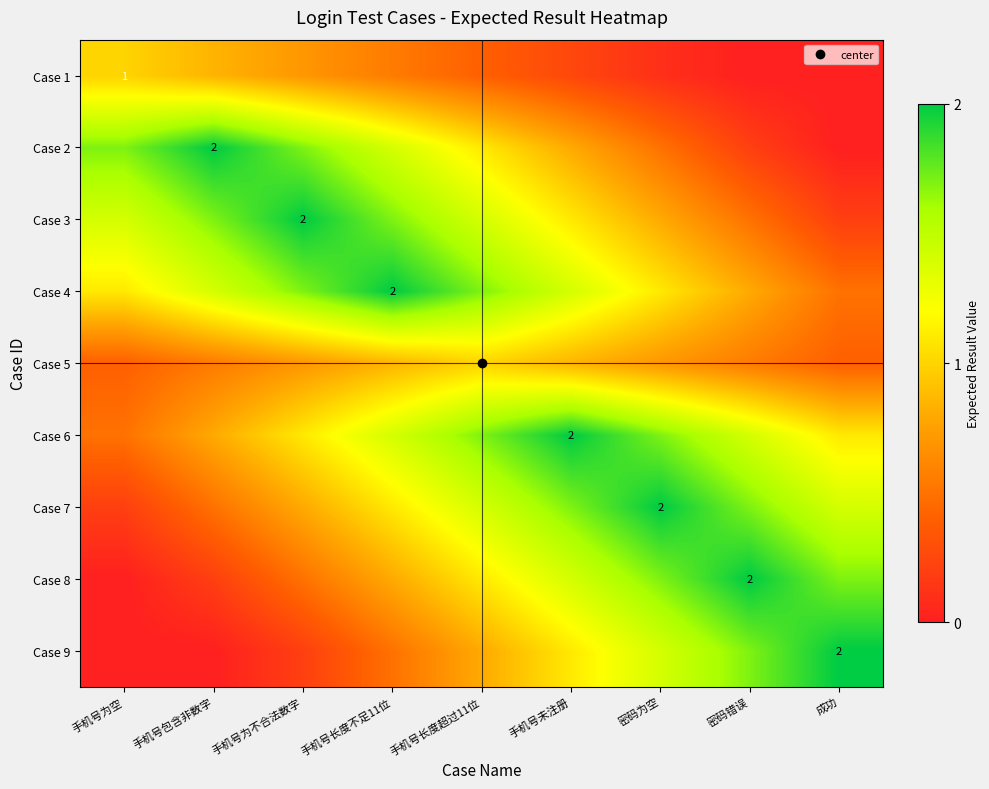

The Case 9 series shows 2.0 at 成功. True or false?

True